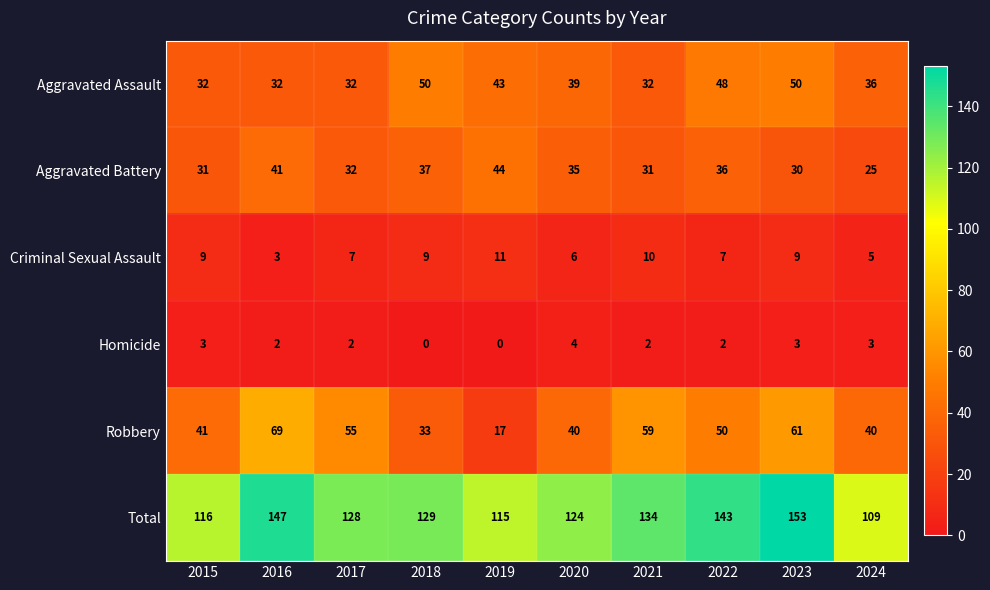

Is it true that Aggravated Assault equals 57 at 2015?

False